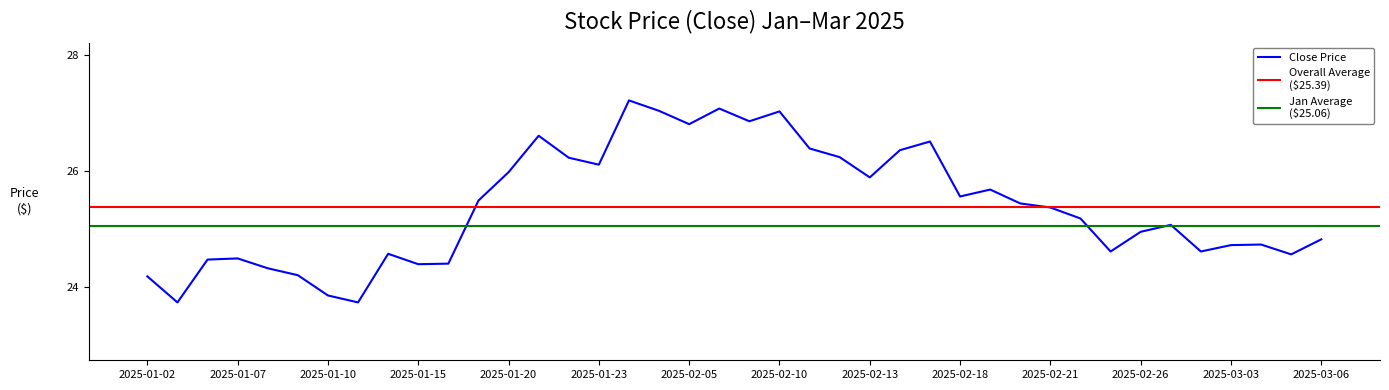

Where is the first local minimum?

2025-01-03